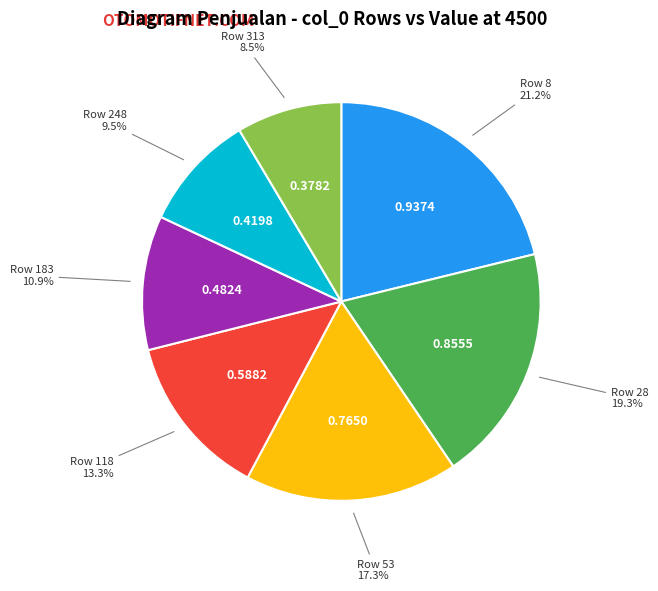

Count the number of slices in the pie.

7